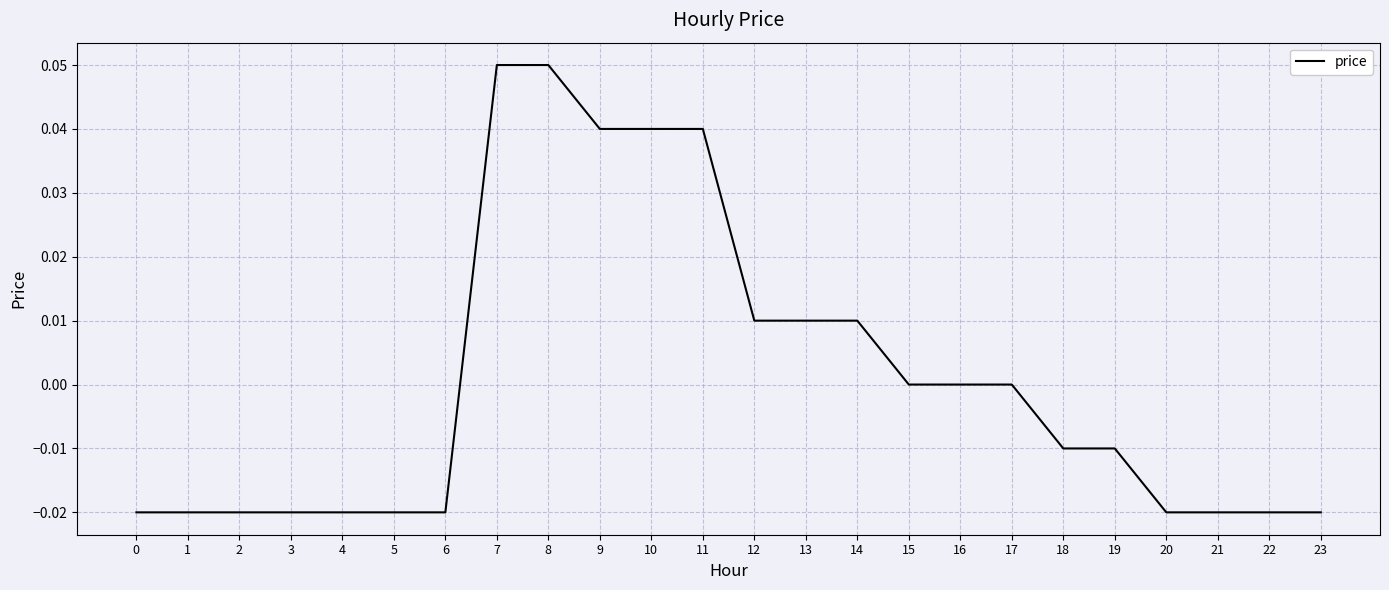

The chart shows a value of 0.0 at 10. True or false?

True